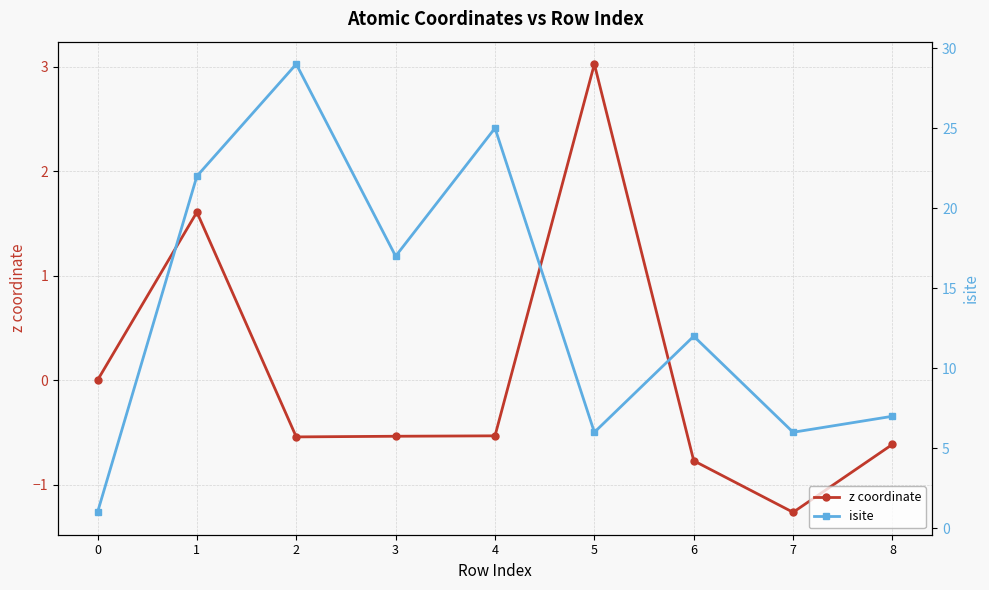

How many interior local peaks does the isite series have?

3